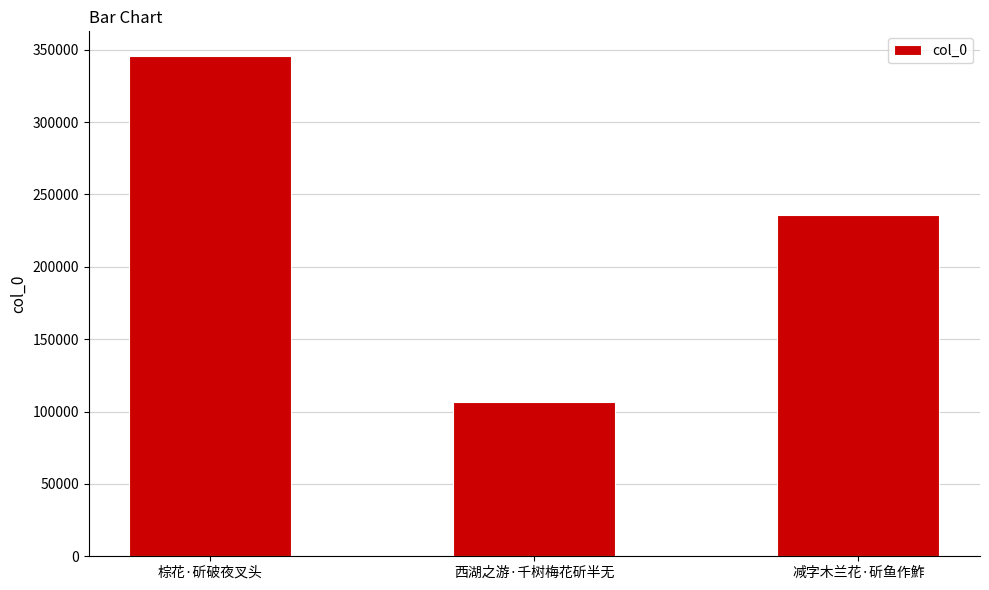

What is the change in value from 棕花·斫破夜叉头 to 减字木兰花·斫鱼作鮓?

-109775